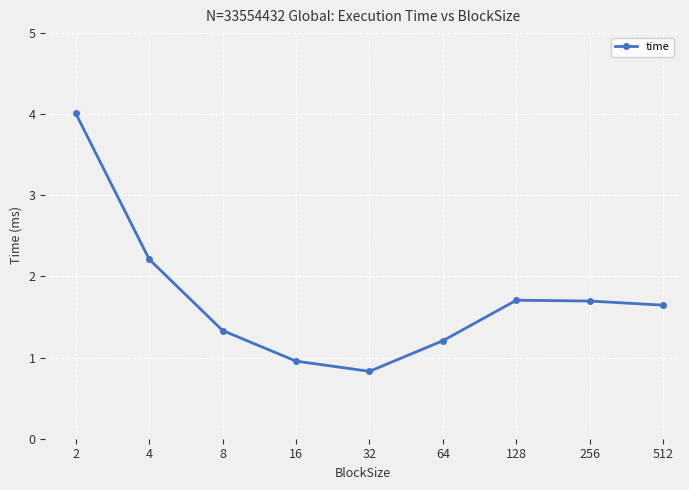

True or false: there are more than 1 points higher than both neighbors.

False